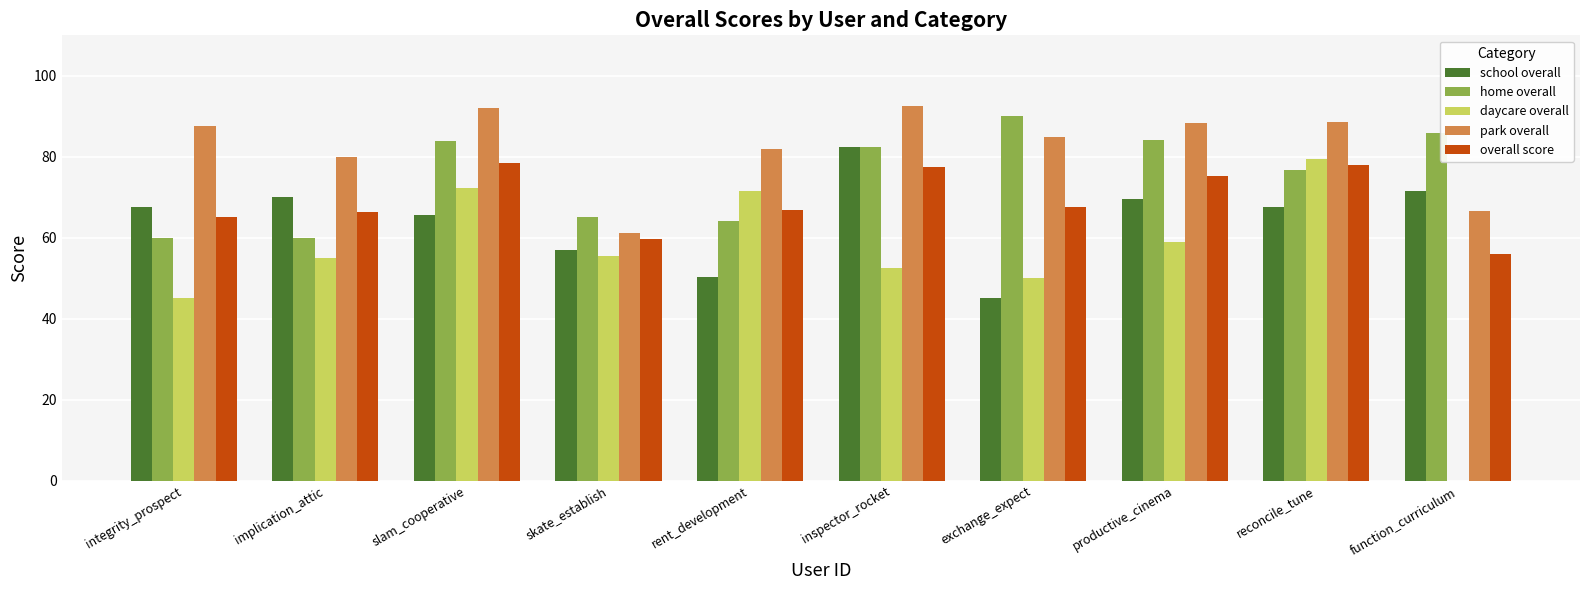

What is the maximum value shown in the chart?

92.5